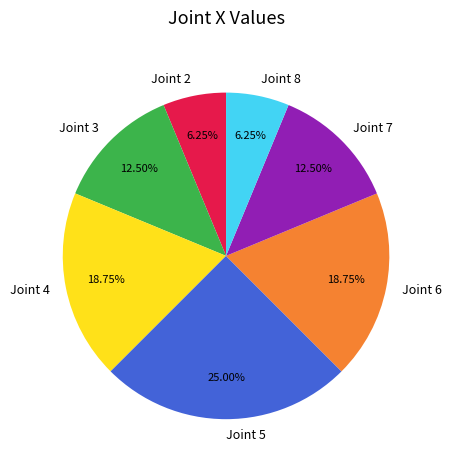

Which slice is the largest?

Joint 5